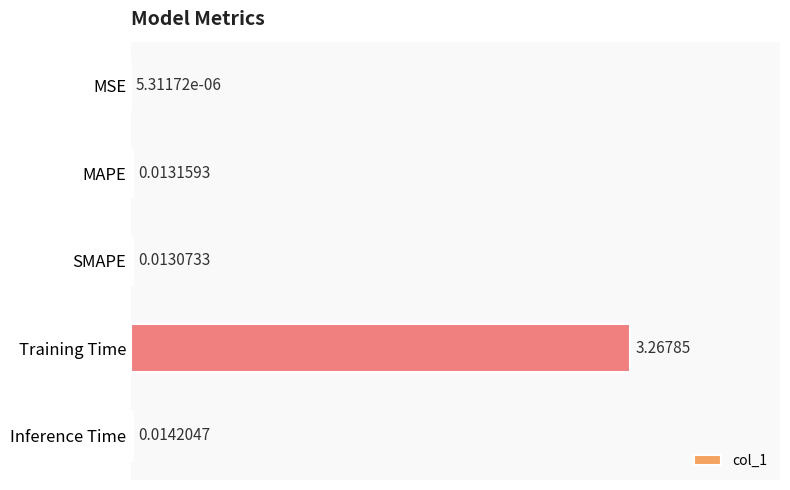

Are the bars grouped side by side (vs. stacked)?

No